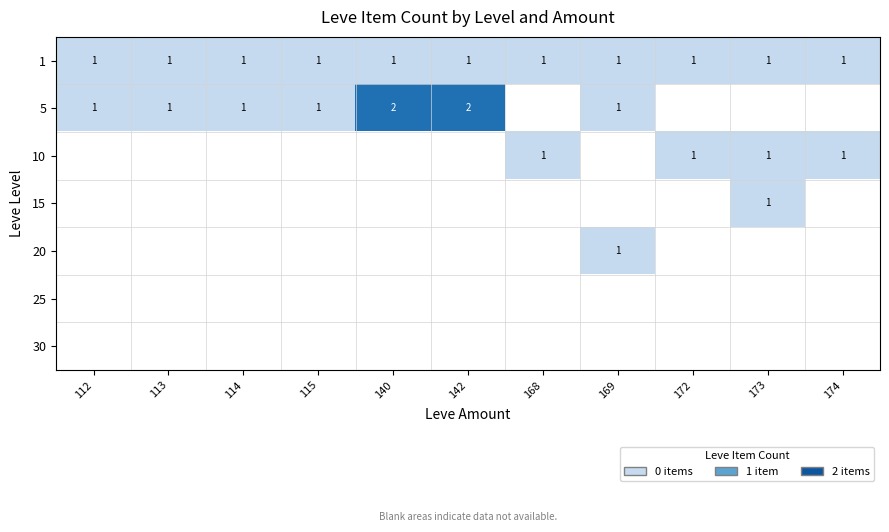

How many distinct data groups are displayed?

7